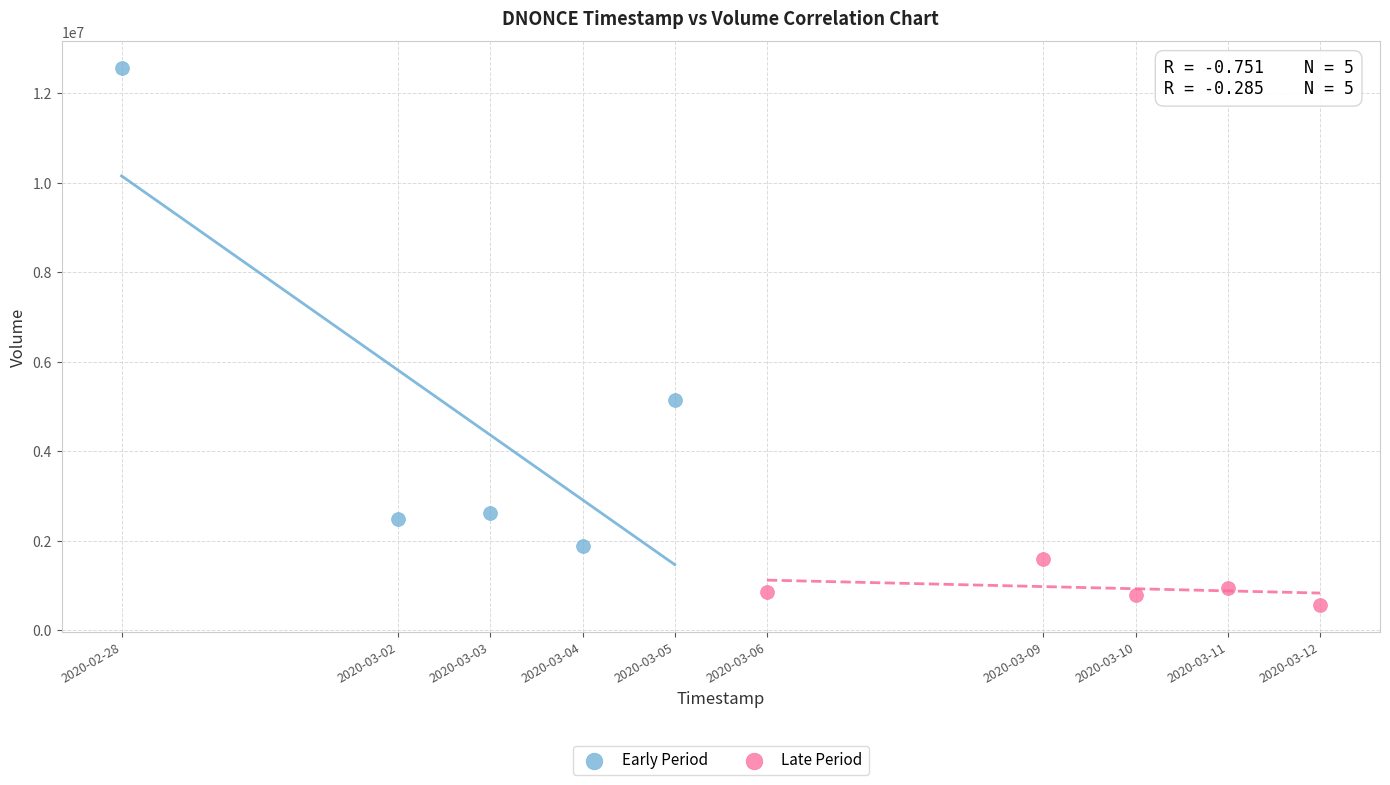

Which series contains the highest Y value?

Early Period